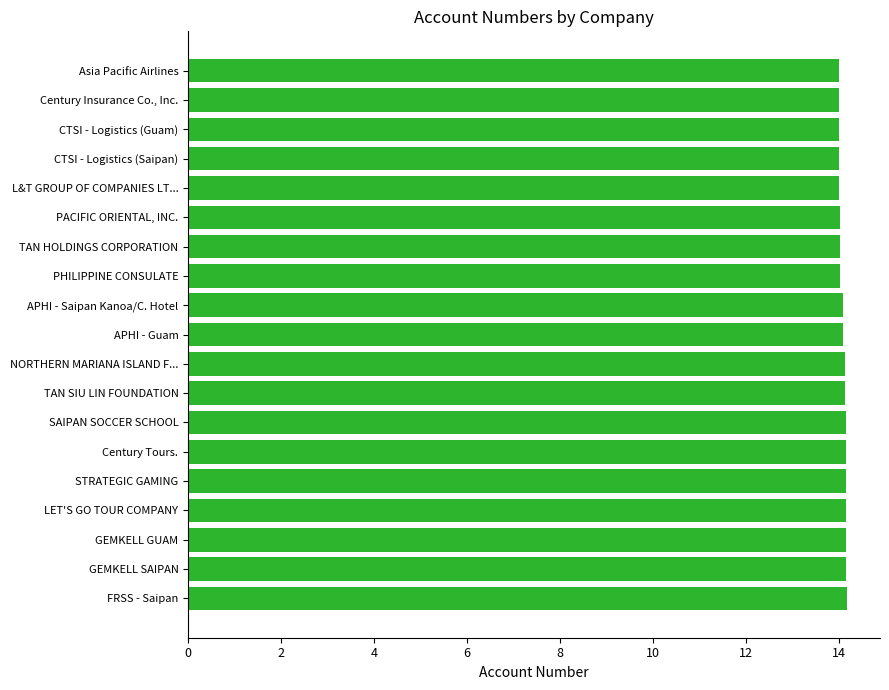

Is it true that the value at APHI - Guam is 14.1?

True